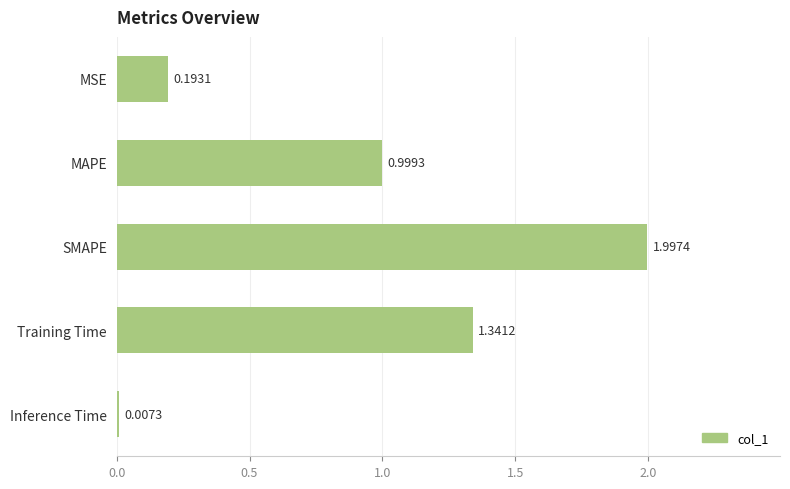

Approximately how many times larger is the value at MAPE compared to Training Time?

0.7